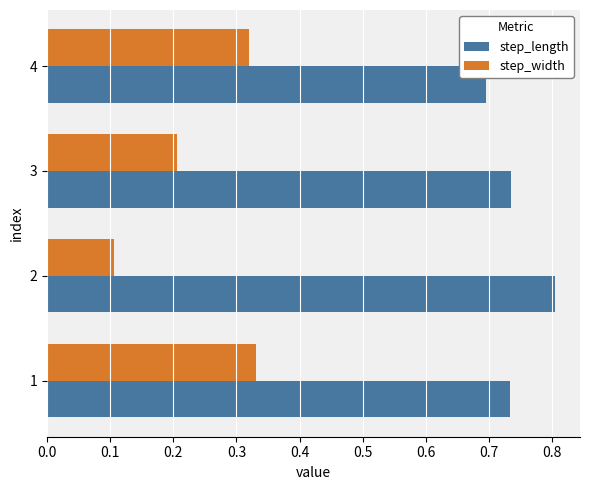

At which label does step_length reach its minimum?

4